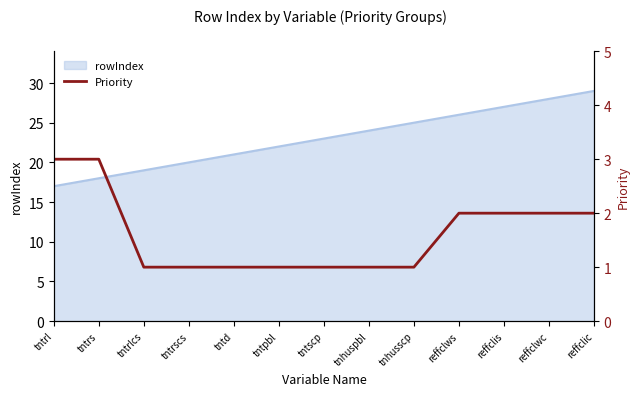

Count the number of categories in the chart.

13